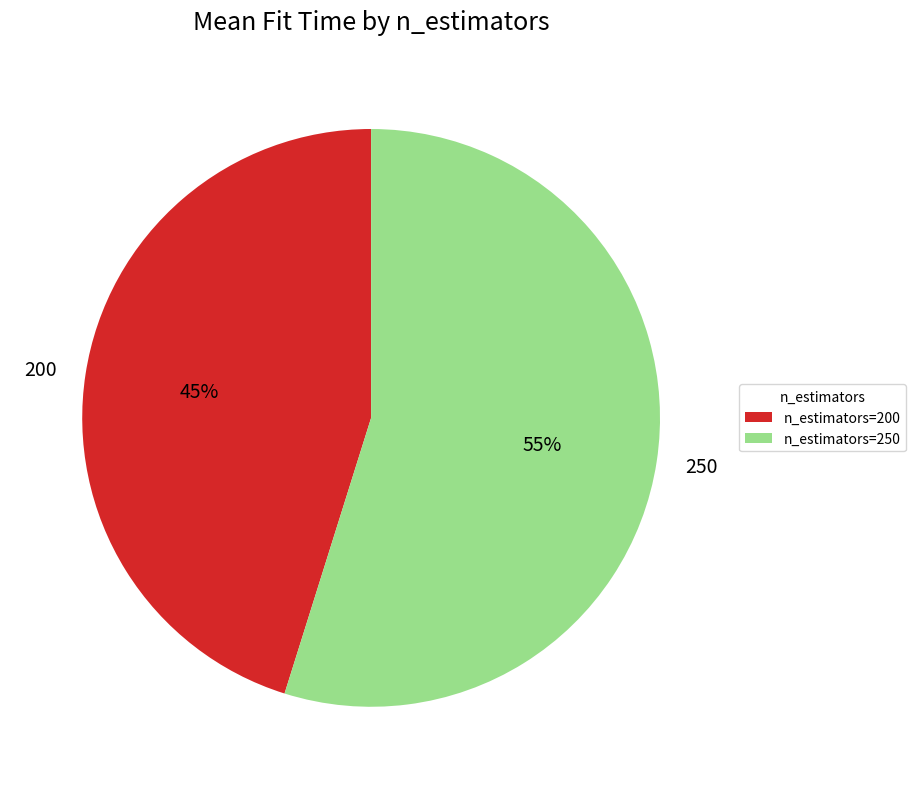

To the nearest percent, what percentage of the pie is 250?

55%